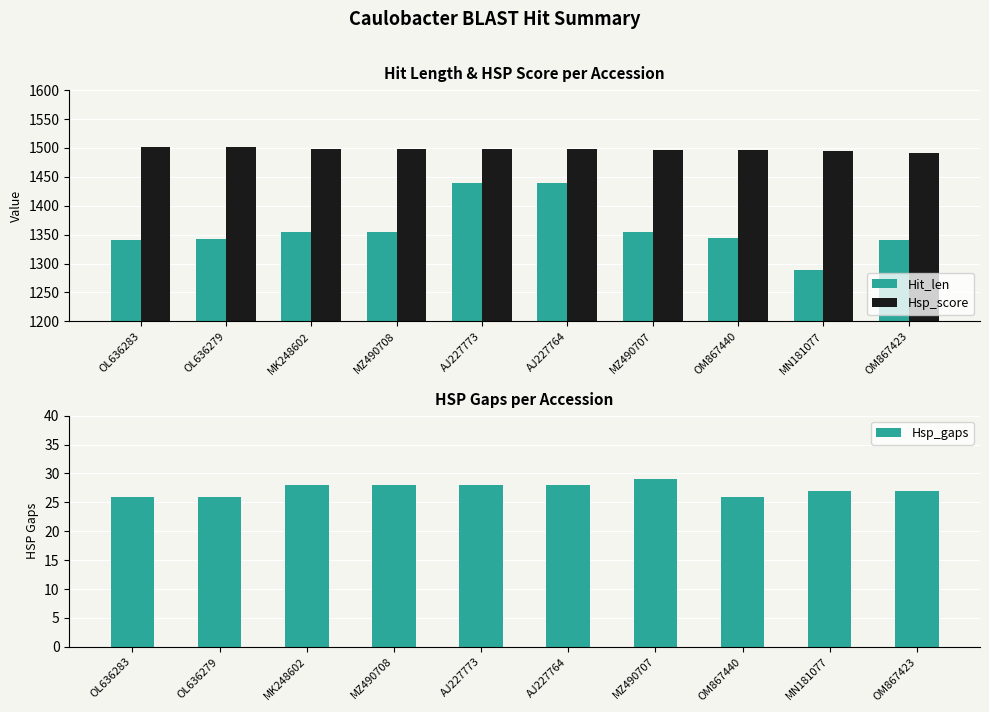

What is the difference between the Hit_len values at MK248602 and MZ490708?

1